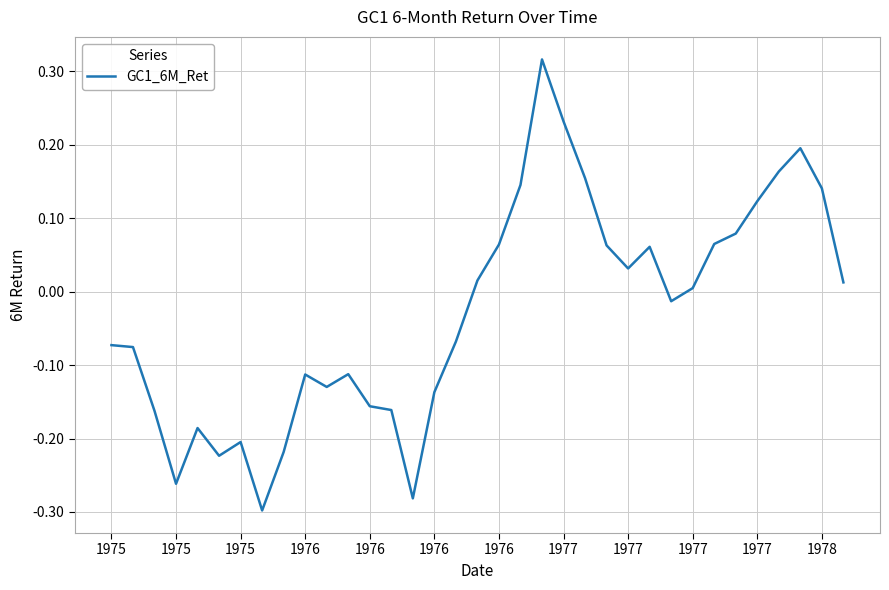

What is the difference between the second highest and minimum values?

0.5